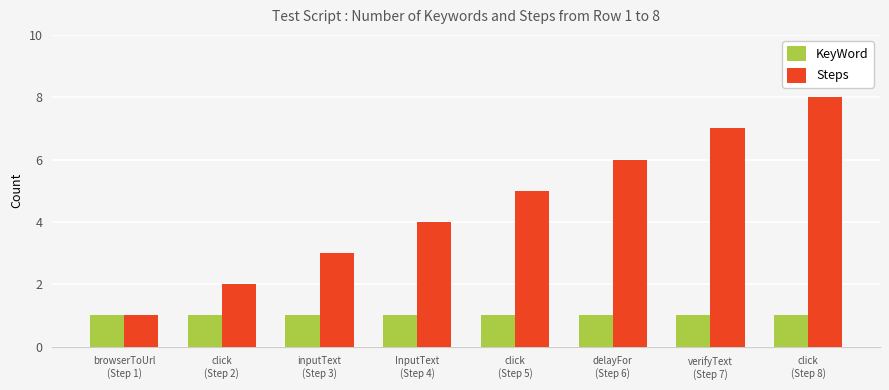

What position from the right is click
(Step 2)?

7